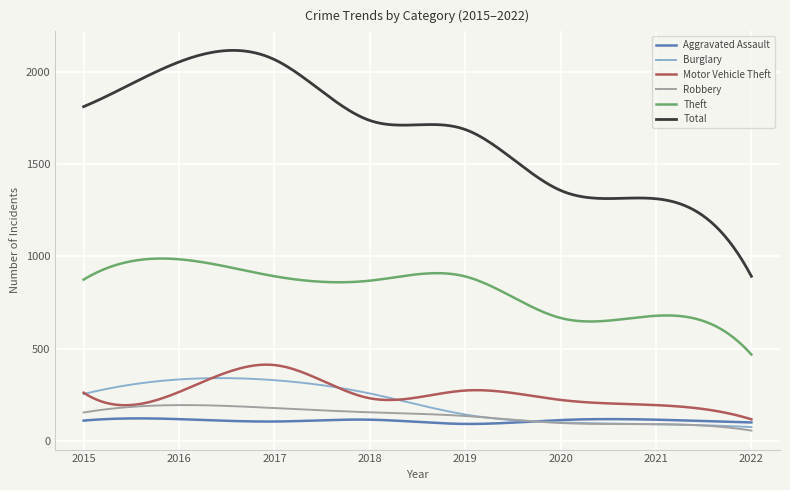

At how many categories does at least one series exceed 751?

300